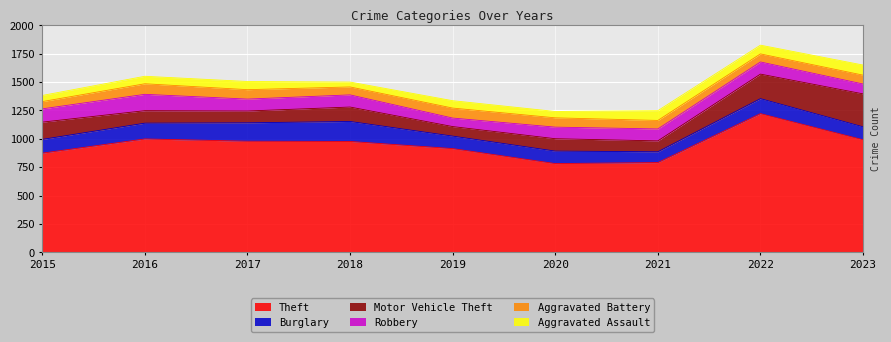

List the series in order of their peak value, highest first.

Theft, Motor Vehicle Theft, Burglary, Robbery, Aggravated Battery, Aggravated Assault